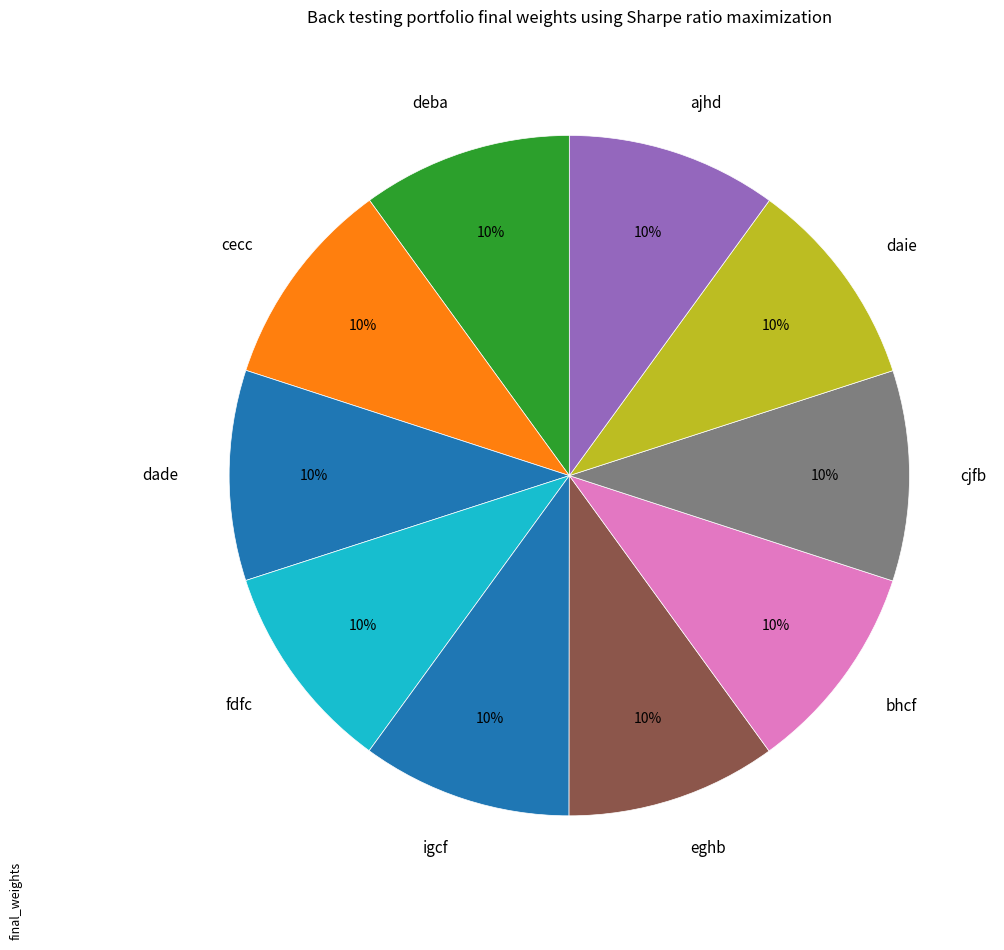

Is the sum of fdfc and deba greater than half?

No